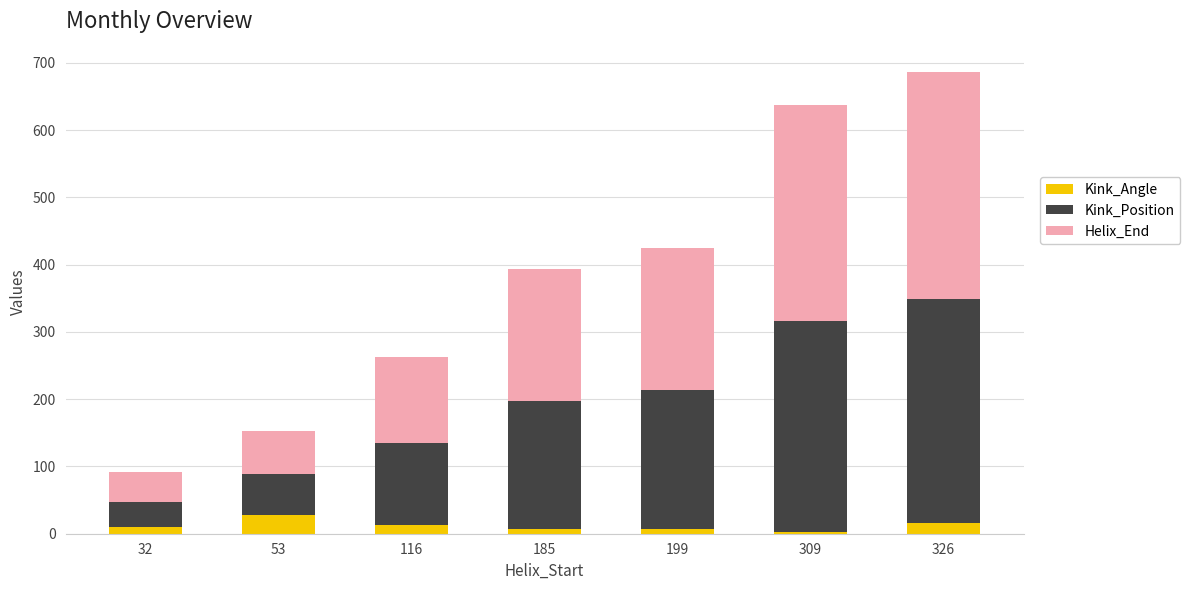

At which category is the sum across all series the highest?

326